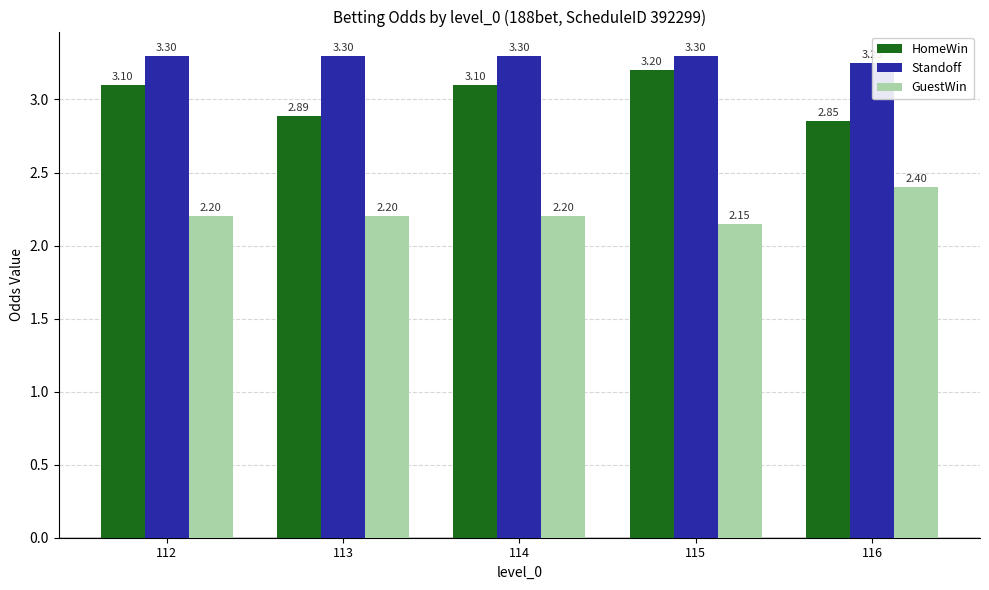

What is the value of the GuestWin bar at the 2nd from the left?

2.2